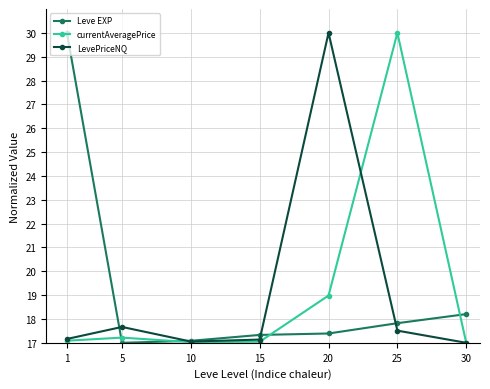

How many interior local peaks does the LevePriceNQ series have?

2